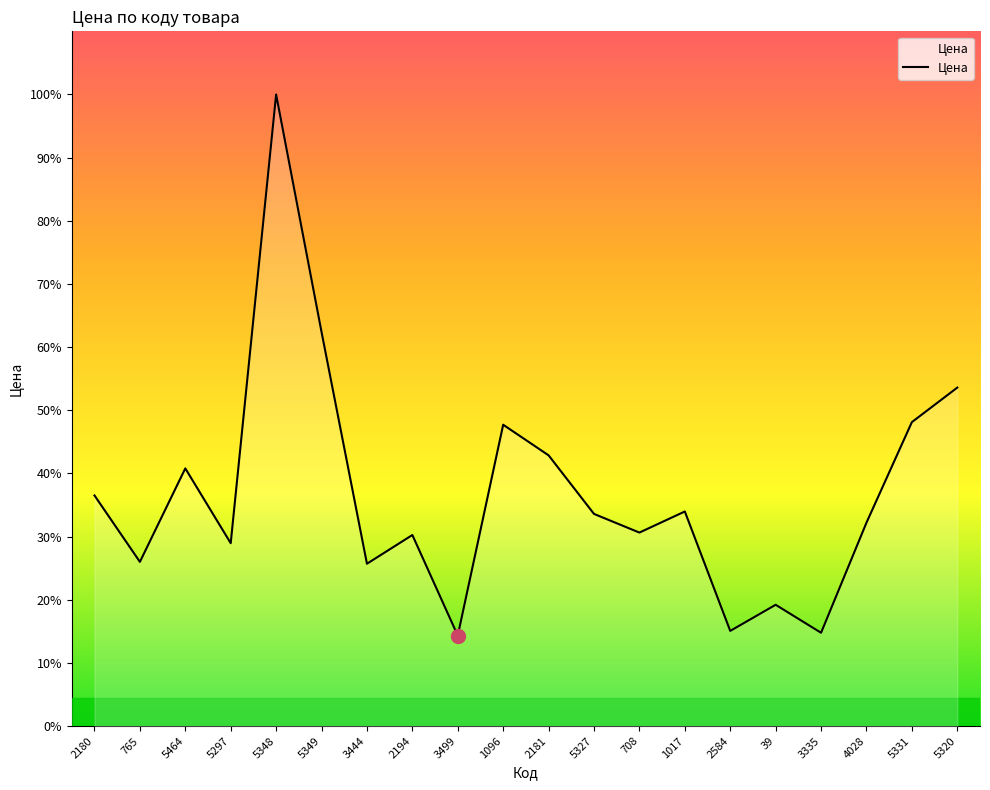

Does the chart have visible grid lines?

No